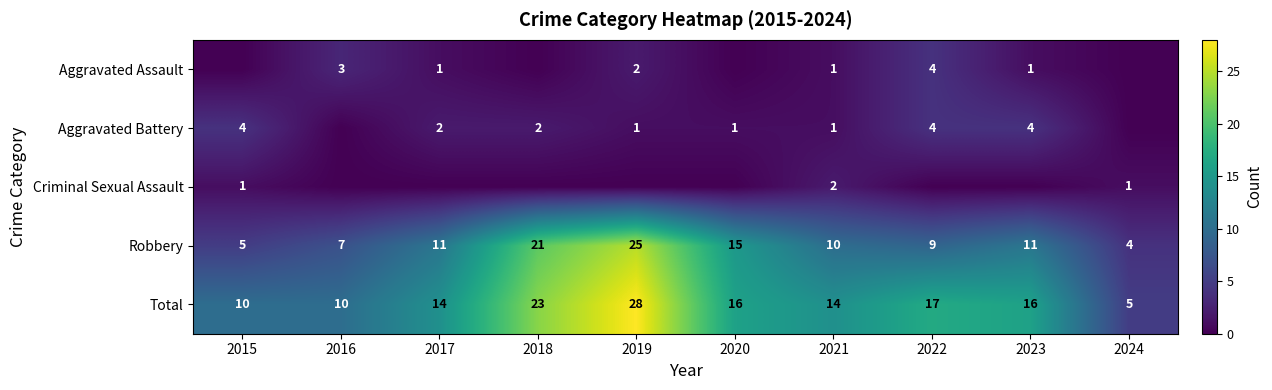

What is the sum of the Robbery values at 2019 and 2017?

36